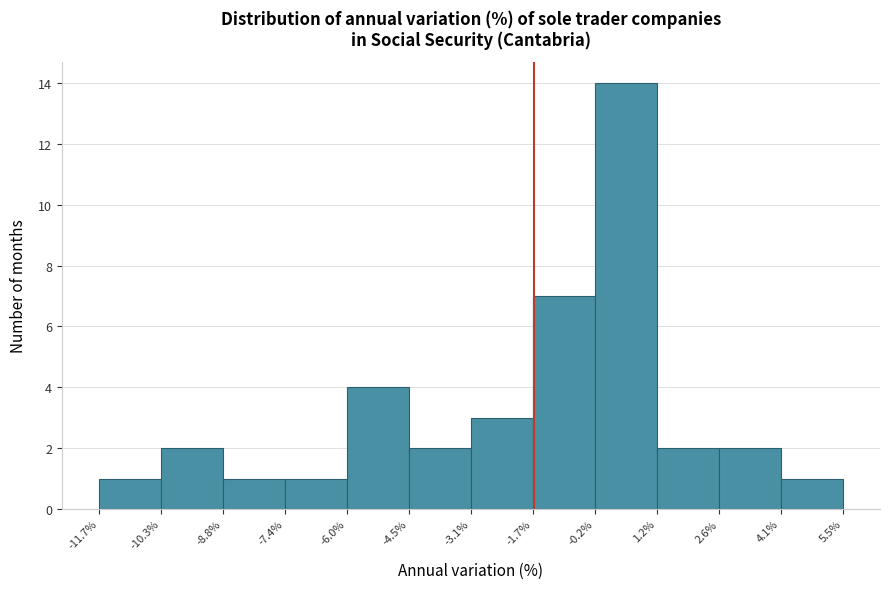

How tall is the bar that spans 4.1% to 5.5% on the x-axis? The values are not printed on the chart, so give them approximately, as read against the axis.

1